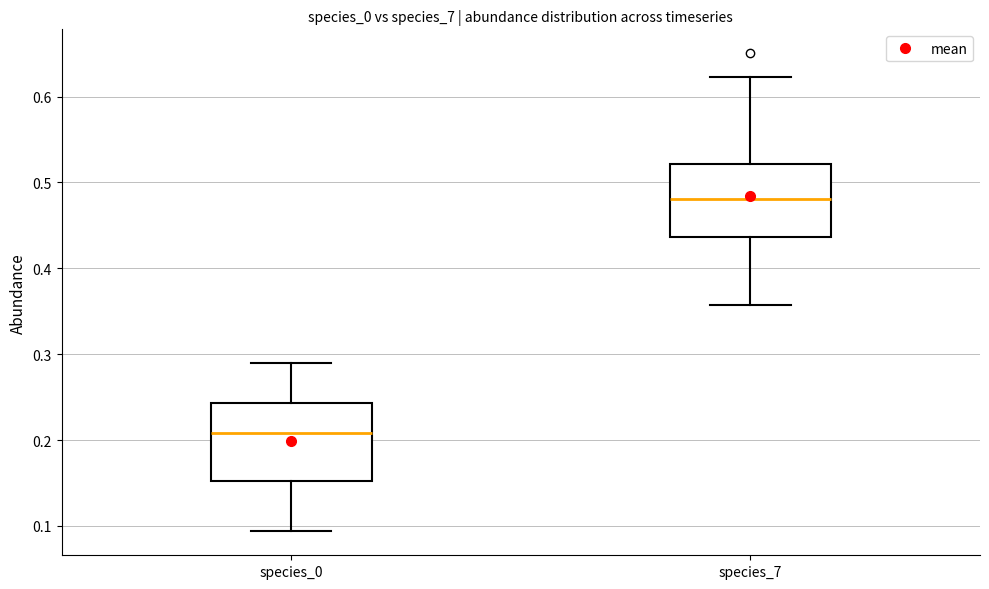

Reading left to right, transcribe this box plot: for each box, give where its median line is, the range the box spans, and where its two whiskers end, as read against the y-axis. The values are not printed on the chart, so give them approximately, as read against the axis.

species_0: median 0.21, box 0.15 to 0.24, whiskers 0.09 to 0.29
species_7: median 0.48, box 0.44 to 0.52, whiskers 0.36 to 0.62